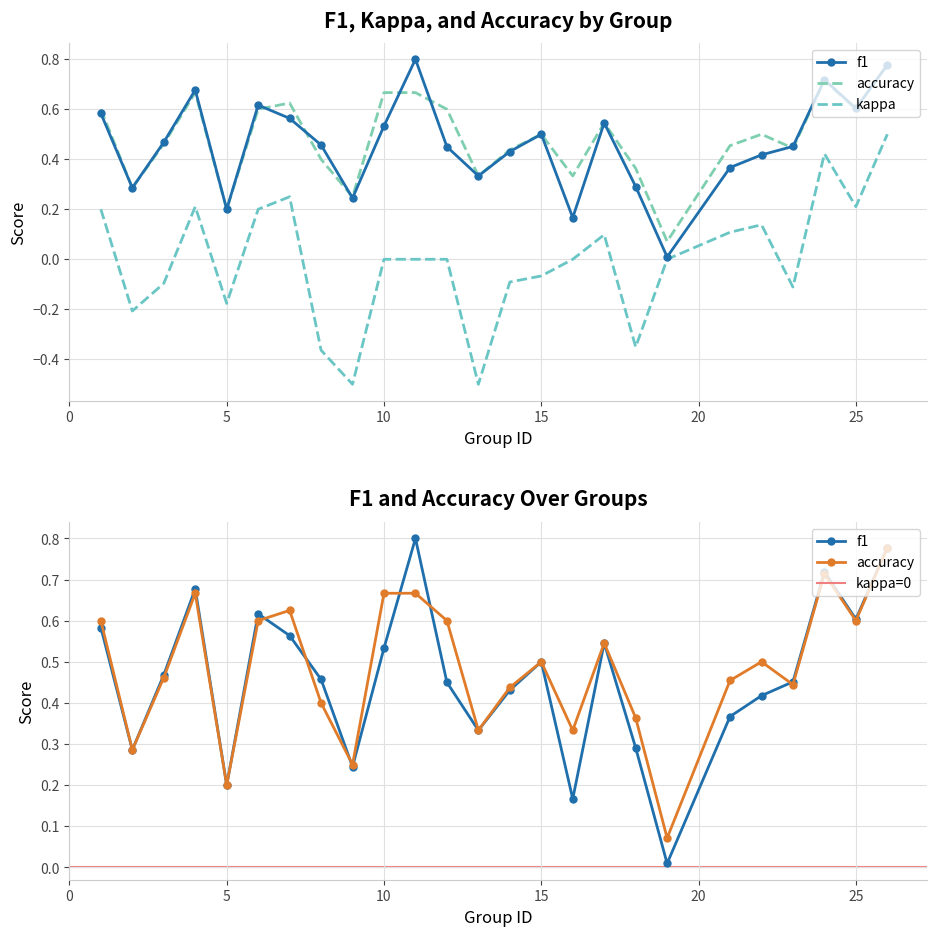

Which series changed the most between 11 and 19?

f1